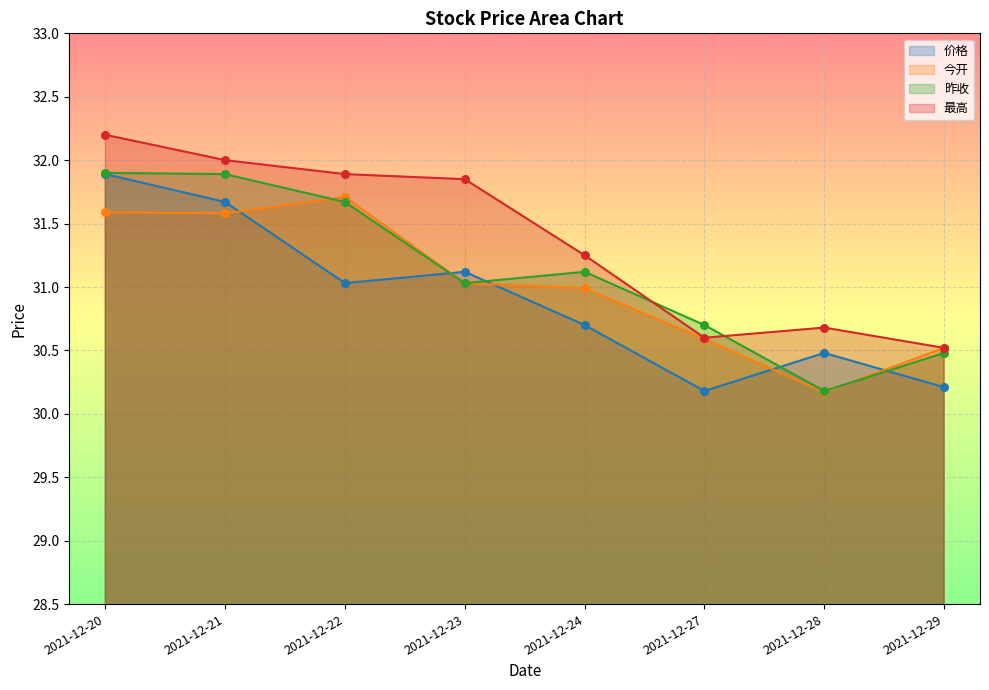

What is the total value across all series at 2021-12-23?

125.0